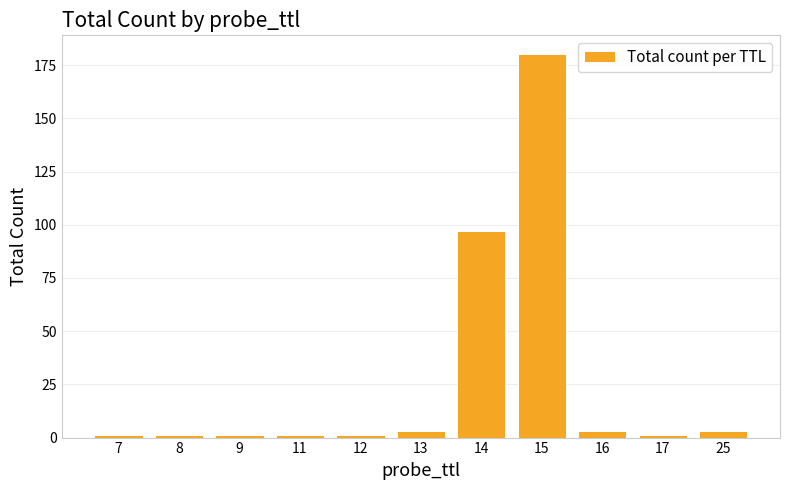

What is the maximum value shown in the chart?

180